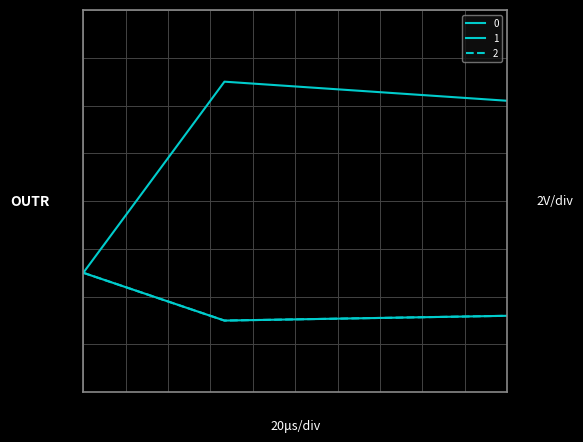

Is this an area chart (filled region under the line)?

No